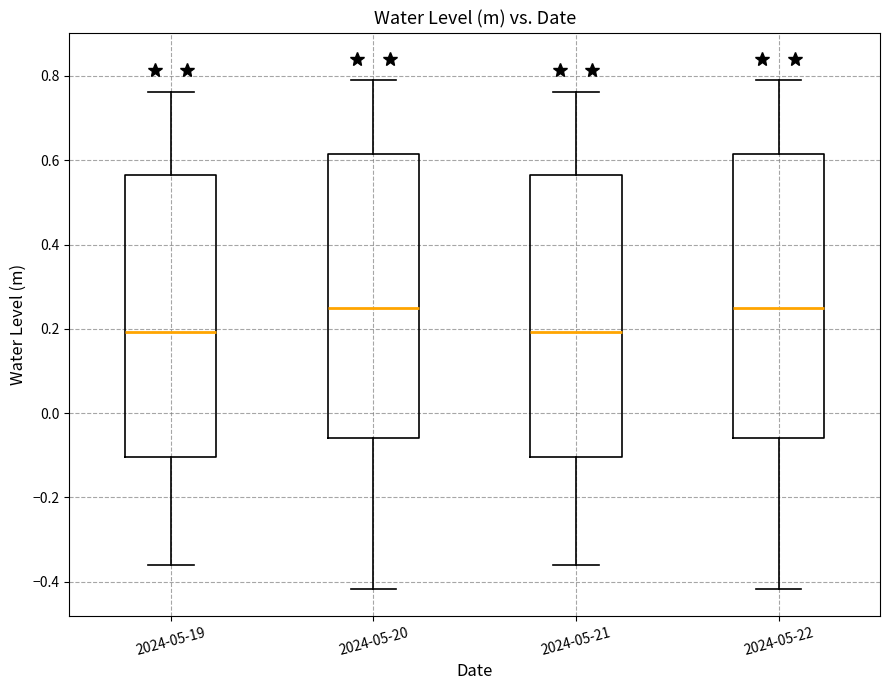

Reading left to right, transcribe this box plot: for each box, give where its median line is, the range the box spans, and where its two whiskers end, as read against the y-axis. The values are not printed on the chart, so give them approximately, as read against the axis.

2024-05-19: median 0.20, box -0.10 to 0.56, whiskers -0.36 to 0.76
2024-05-20: median 0.24, box -0.06 to 0.62, whiskers -0.42 to 0.80
2024-05-21: median 0.20, box -0.10 to 0.56, whiskers -0.36 to 0.76
2024-05-22: median 0.24, box -0.06 to 0.62, whiskers -0.42 to 0.80